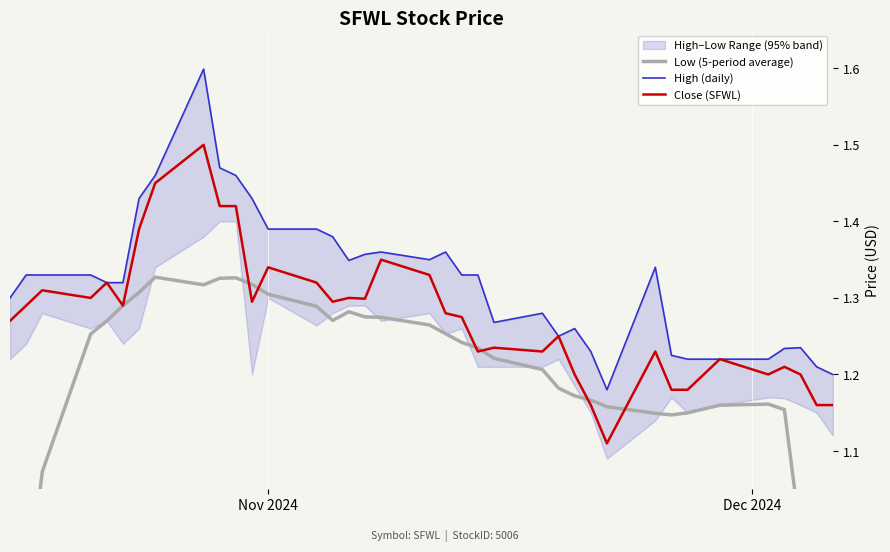

True or false: Low (5-period average) and High (daily) intersect in this chart.

False